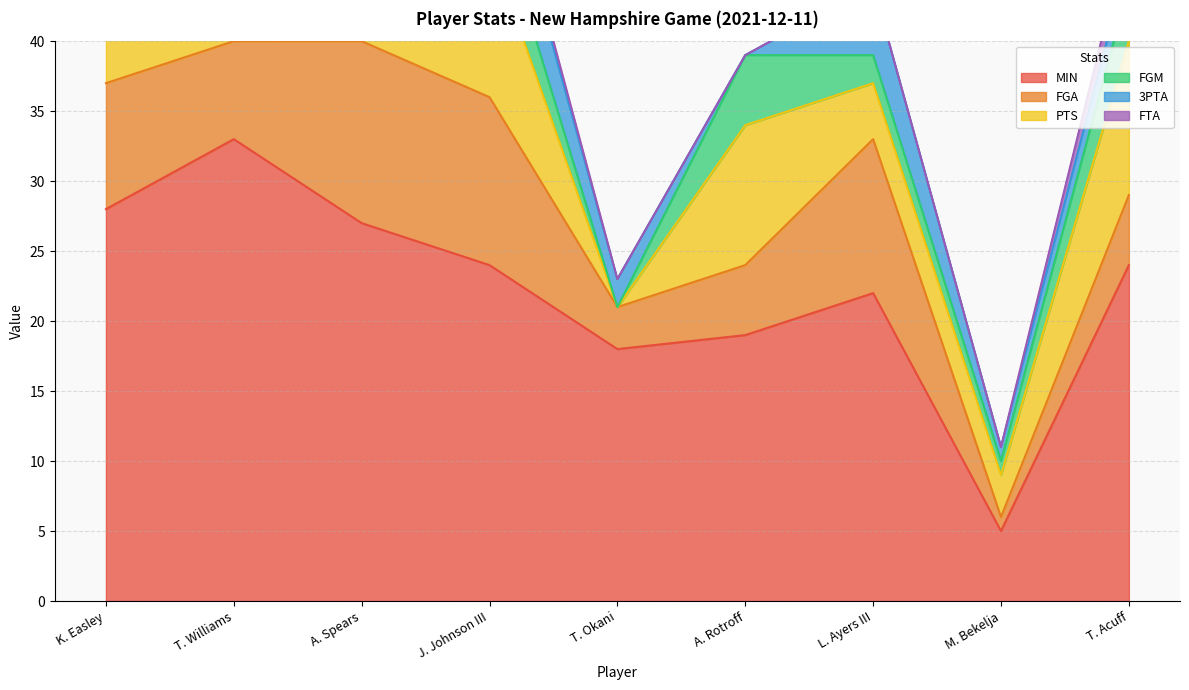

Which category has the lowest value in the FGM series?

T. Williams